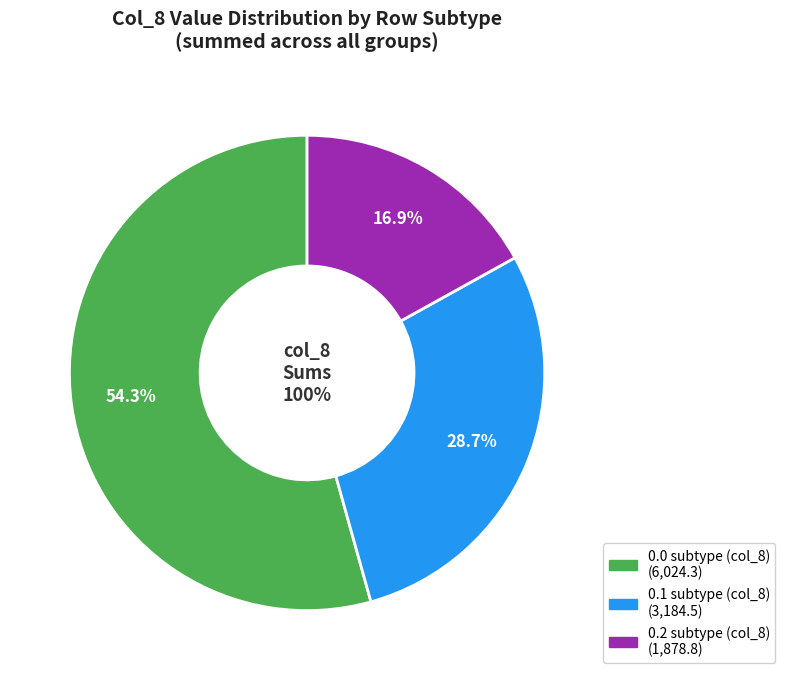

Which category has the smallest portion of the pie?

0.2